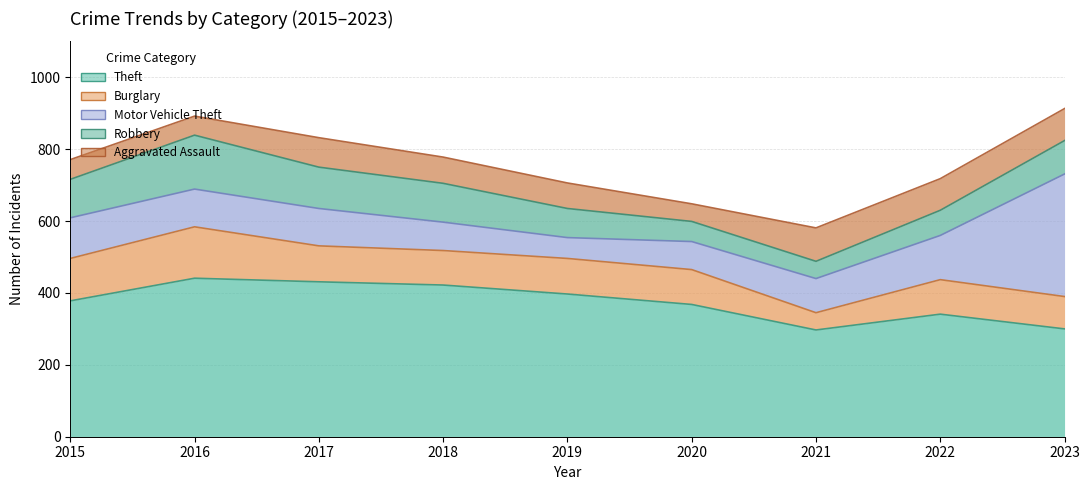

Which series ends up on top after the final intersection of Burglary and Aggravated Assault?

Burglary